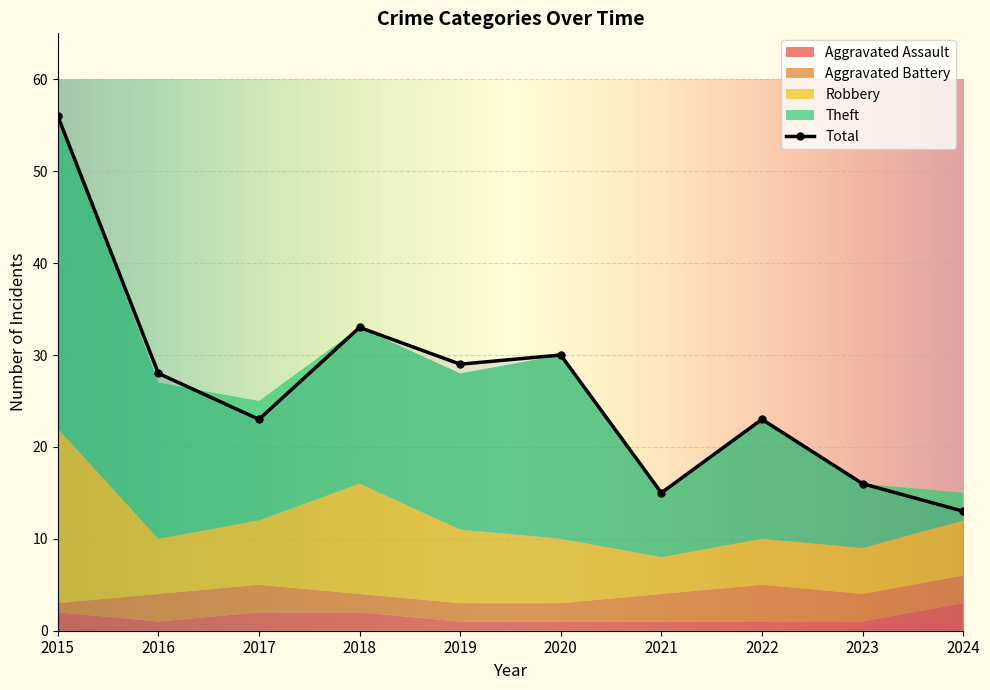

What is the difference between the Theft values at 2024 and 2018?

14